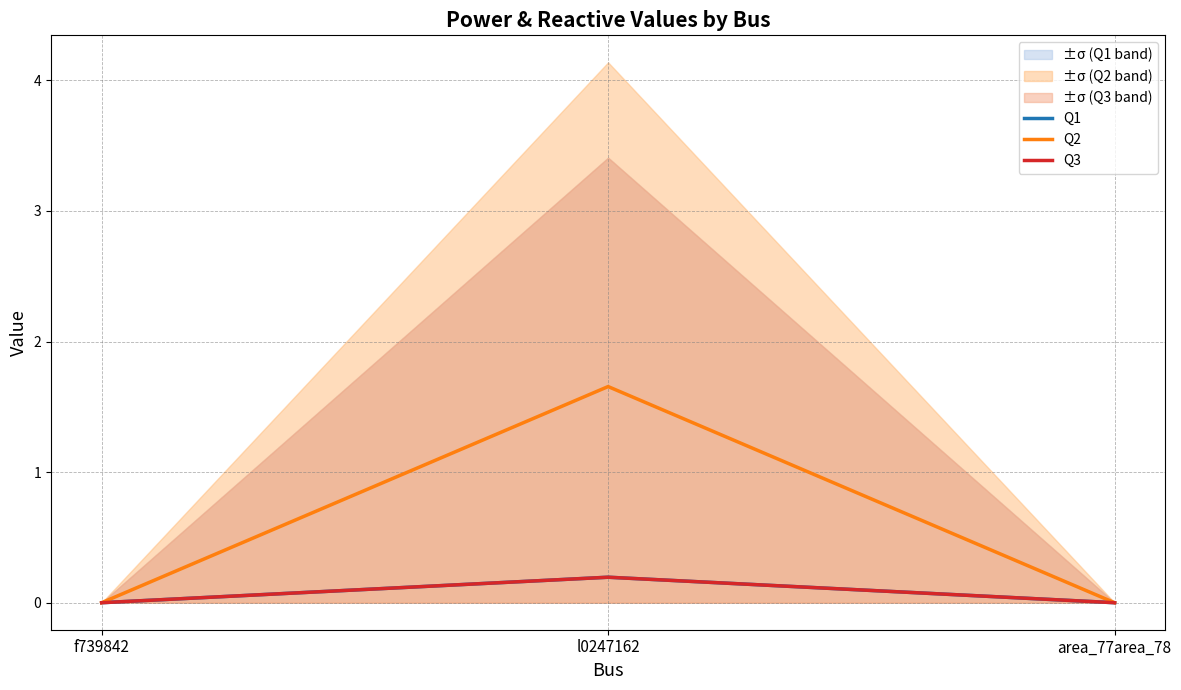

Rank the categories by Q1 value from lowest to highest.

f739842, area_77area_78, l0247162